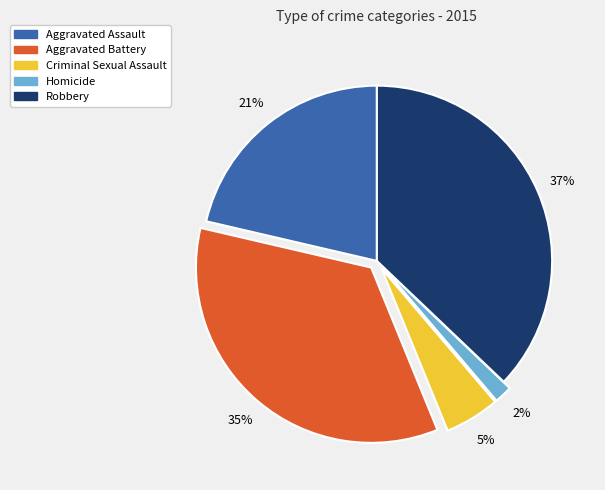

Between Homicide and Aggravated Battery, which is larger?

Aggravated Battery